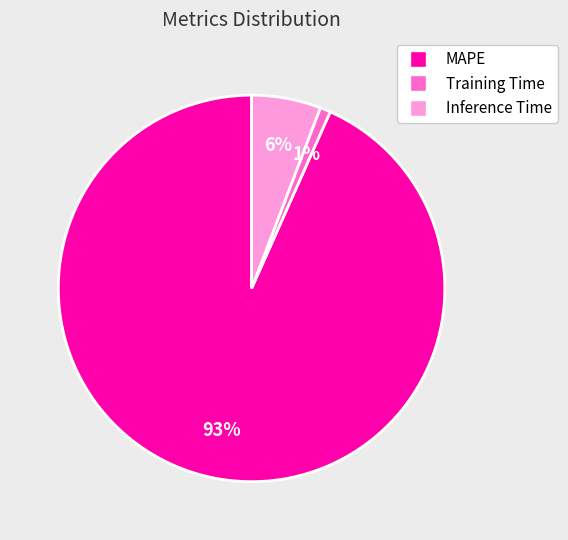

Between Inference Time and Training Time, which is larger?

Inference Time